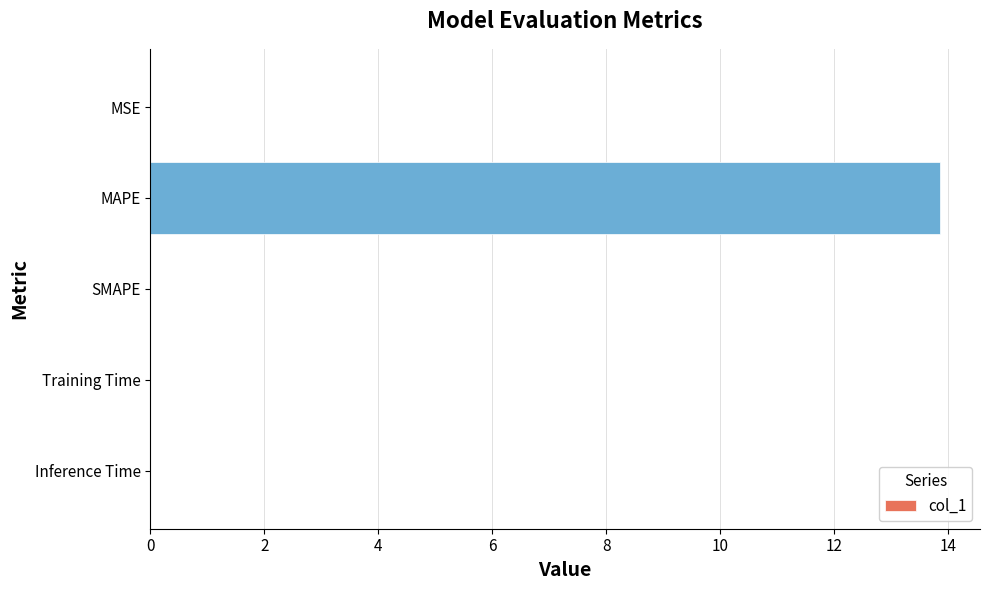

How many categories are shown in the chart?

5